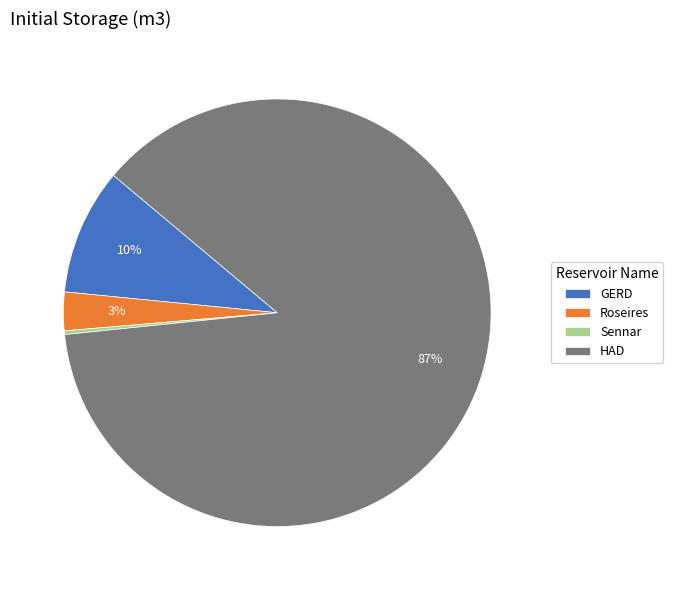

True or false: Roseires accounts for 3% of the total.

True